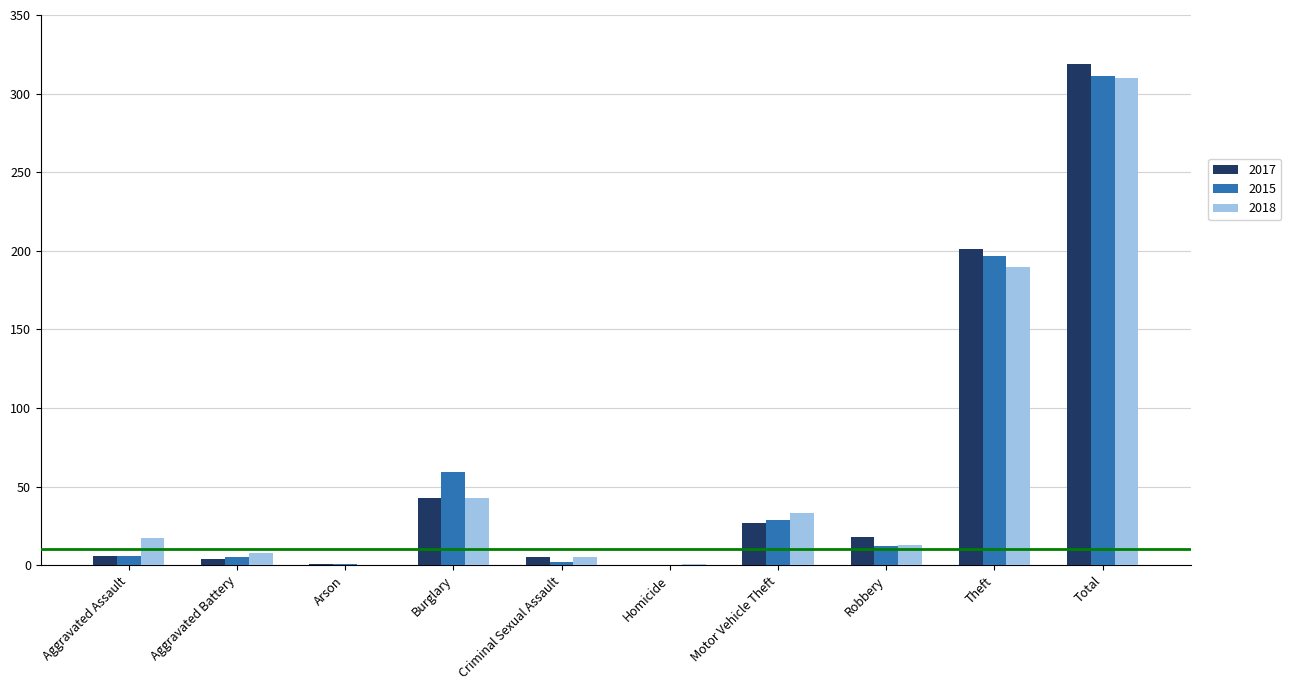

Is it true that 2017 equals 18 at Robbery?

True